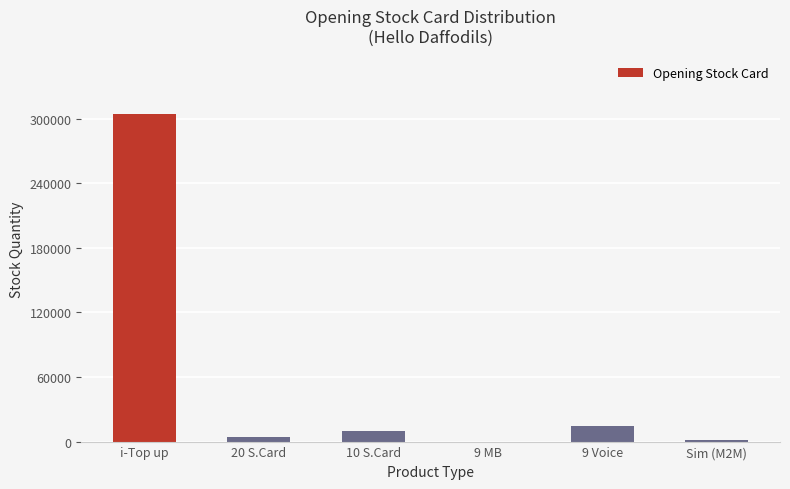

At which label is the value closest to 151966?

9 Voice